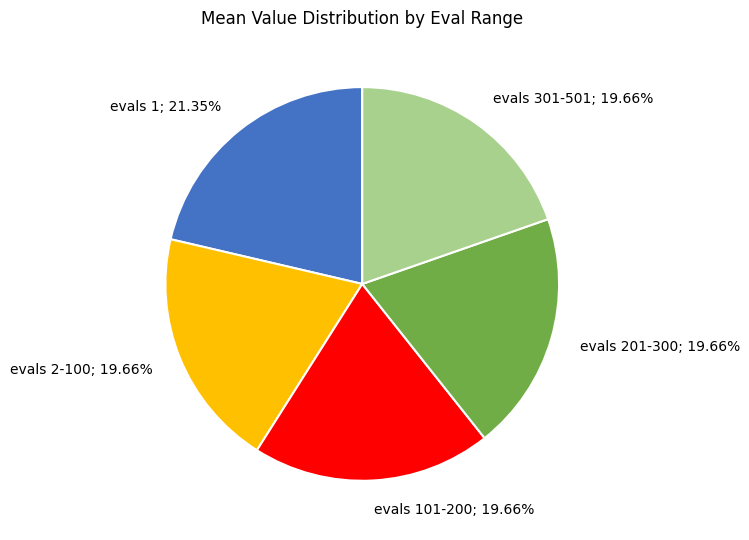

Does any single category account for the majority?

No